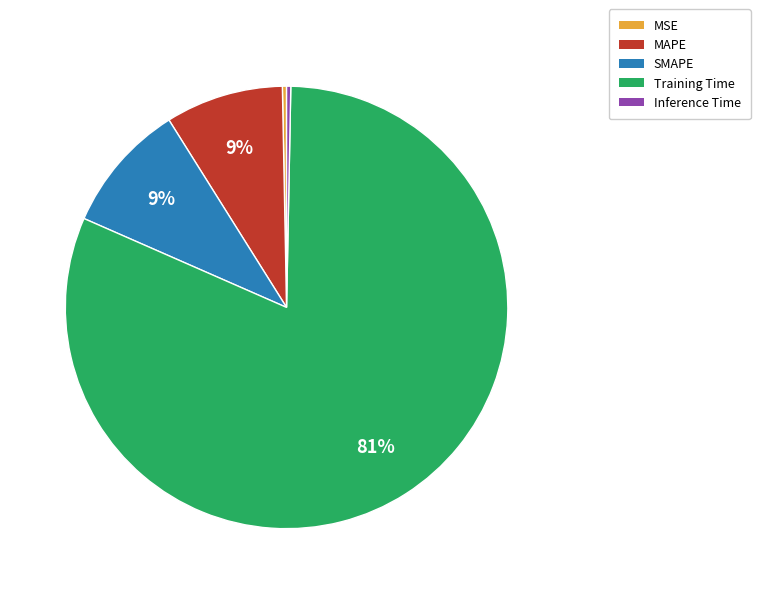

To the nearest percent, what is the difference between the SMAPE and MSE slice percentages?

9%